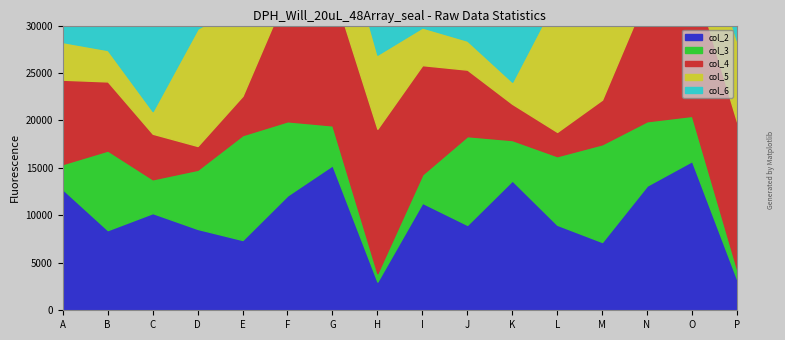

Where is the first local minimum for col_6?

B